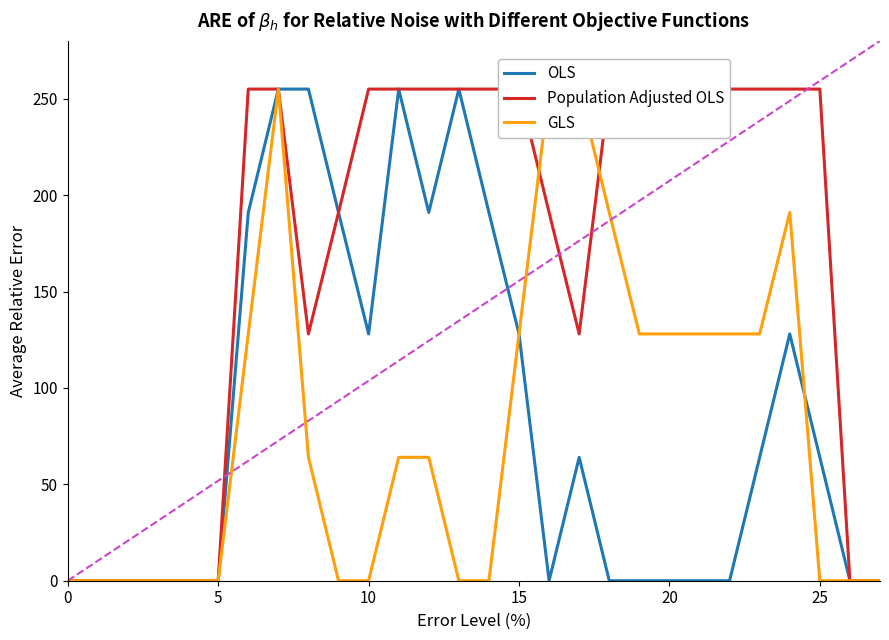

At how many categories does at least one series exceed 70?

20